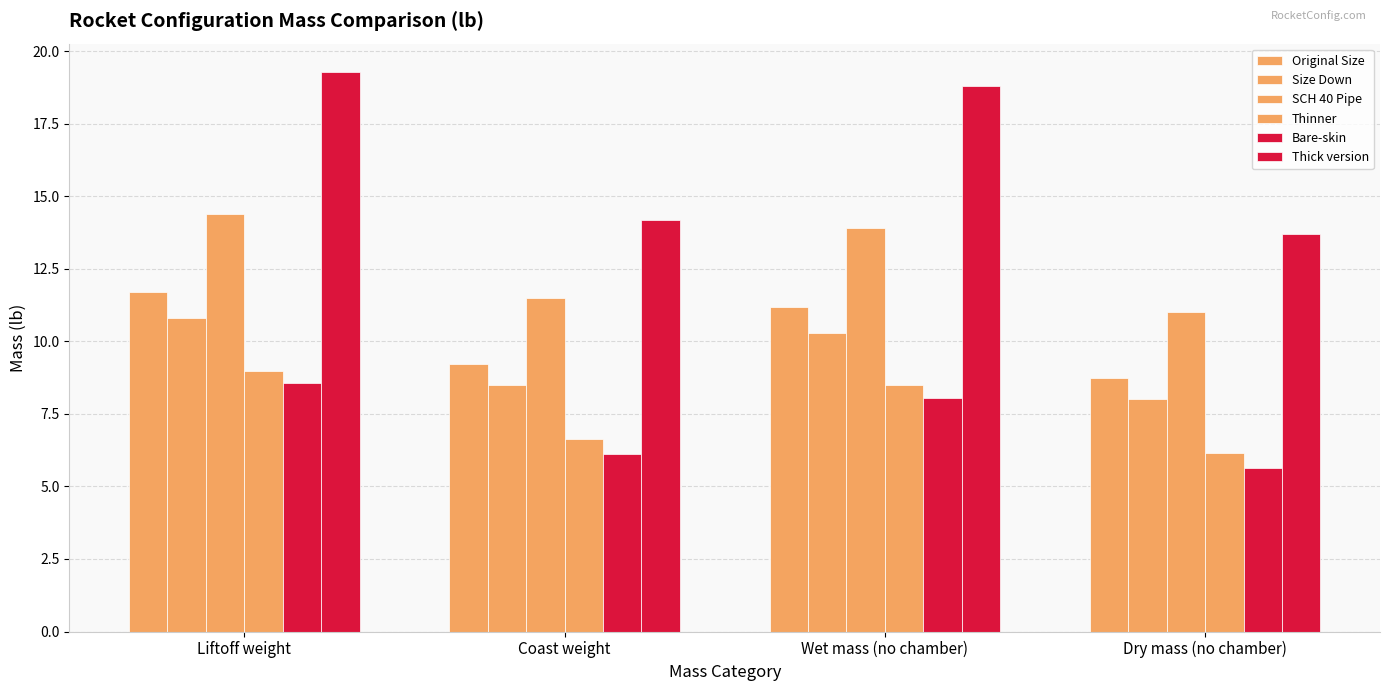

The value of Bare-skin at Liftoff weight is 8.6. True or false?

True